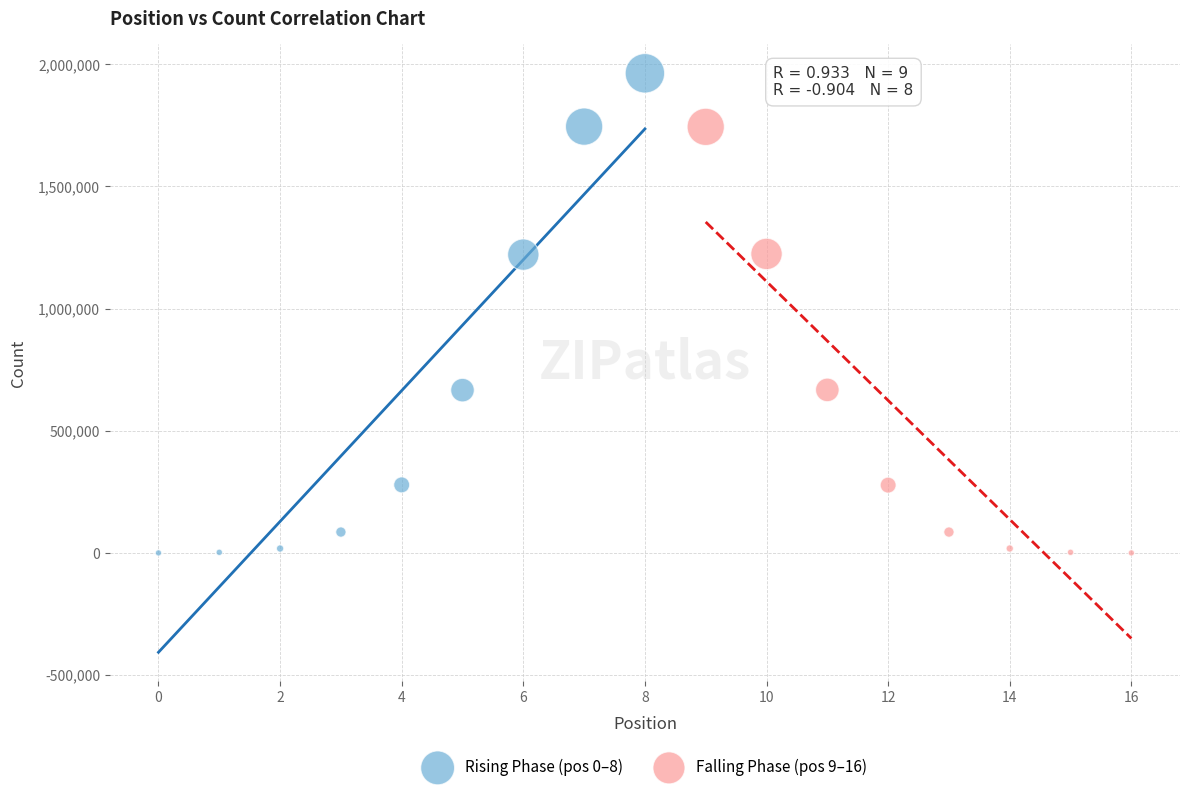

Which series reaches the maximum Y coordinate?

Rising Phase (pos 0–8)